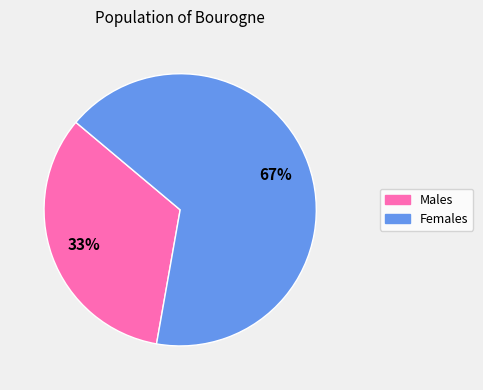

Which category accounts for the majority?

Females